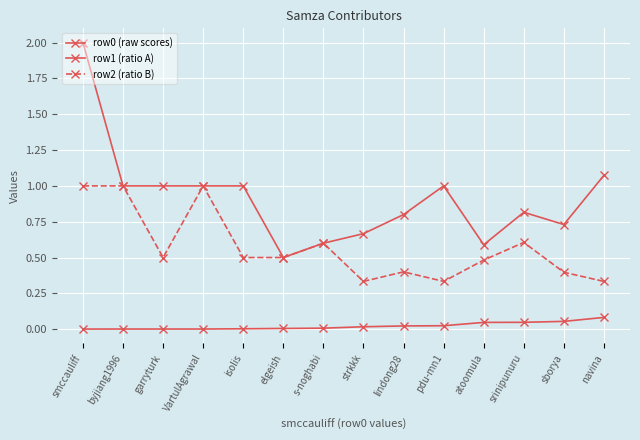

Reading left to right, list all the values displayed in this chart.

row0 (raw scores): smccauliff=0.0	byjiang1996=0.0	garryturk=0.0	VartulAgrawal=0.0	isolis=0.0	elgeish=0.0	s-noghabi=0.0	strkkk=0.0	lindong28=0.0	pdu-mn1=0.0	atoomula=0.0	srinipunuru=0.0	sborya=0.1	navina=0.1
row1 (ratio A): smccauliff=2.0	byjiang1996=1.0	garryturk=1.0	VartulAgrawal=1.0	isolis=1.0	elgeish=0.5	s-noghabi=0.6	strkkk=0.7	lindong28=0.8	pdu-mn1=1.0	atoomula=0.6	srinipunuru=0.8	sborya=0.7	navina=1.1
row2 (ratio B): smccauliff=1.0	byjiang1996=1.0	garryturk=0.5	VartulAgrawal=1.0	isolis=0.5	elgeish=0.5	s-noghabi=0.6	strkkk=0.3	lindong28=0.4	pdu-mn1=0.3	atoomula=0.5	srinipunuru=0.6	sborya=0.4	navina=0.3